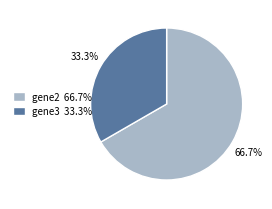

Between gene2 and gene3, which is larger?

gene2